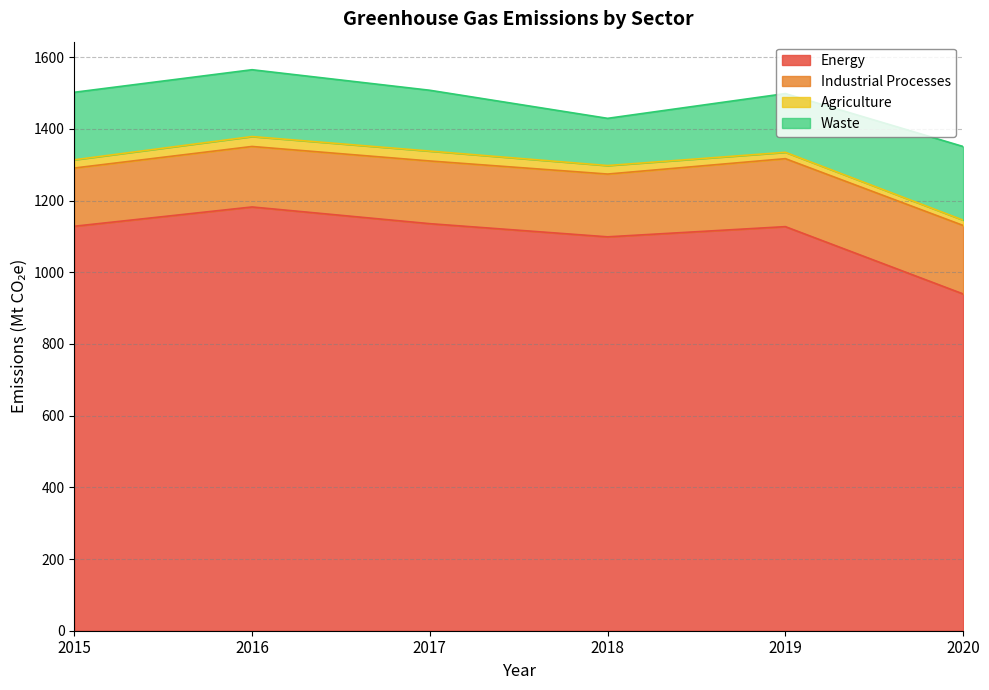

Between 2016 and 2019, which series saw the biggest shift?

Energy